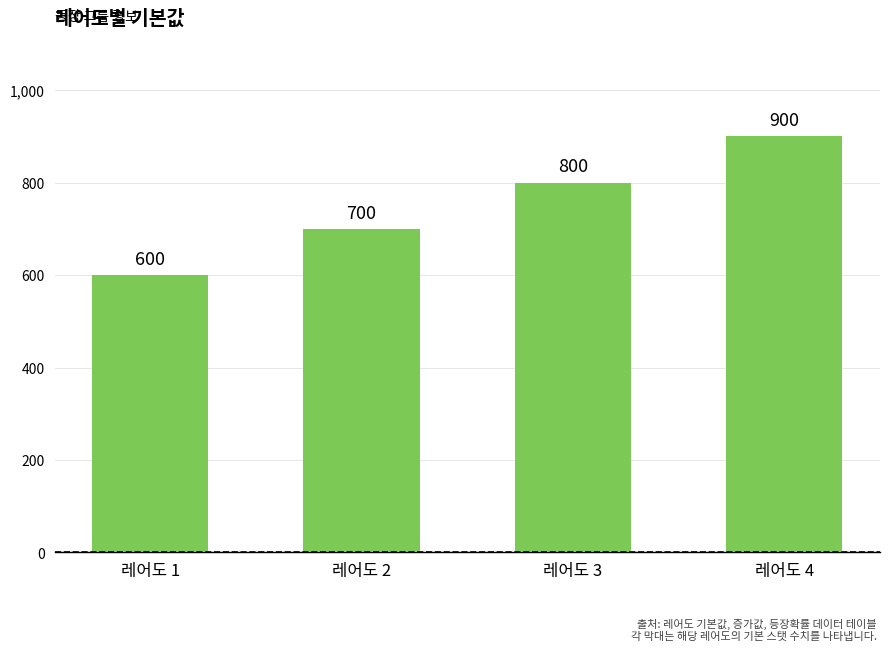

Which has a higher value, 레어도 3 or 레어도 1?

레어도 3